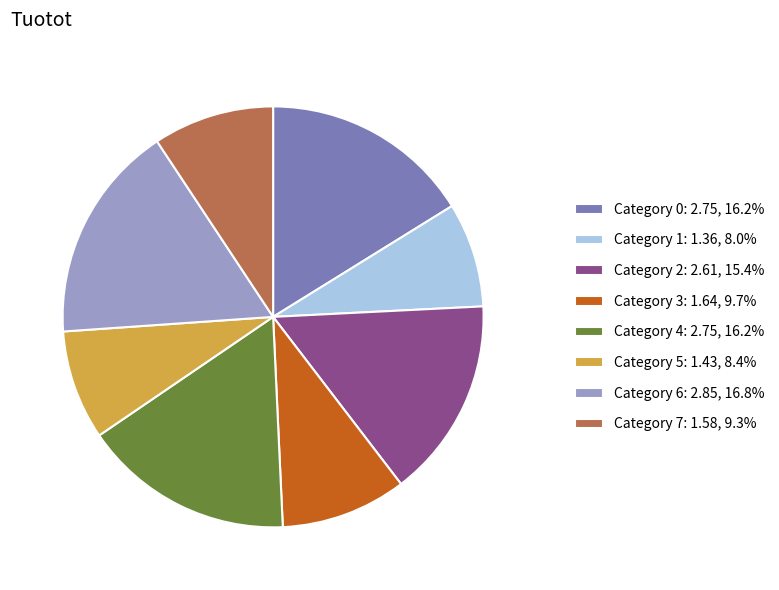

Is there a majority slice in this chart?

No